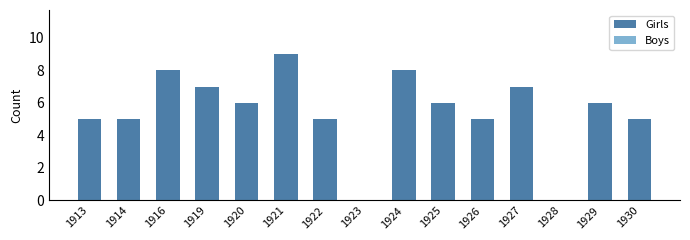

Which has a higher value, 1922 or 1919?

1919